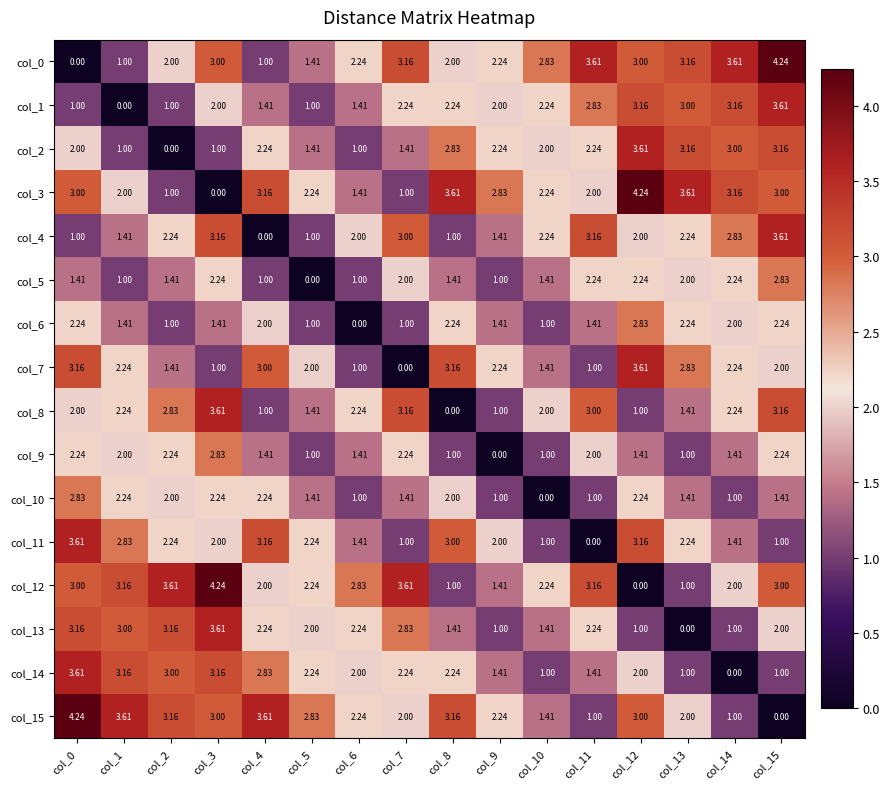

Is the value of col_12 at col_10 greater than the value of col_8 at col_3?

No